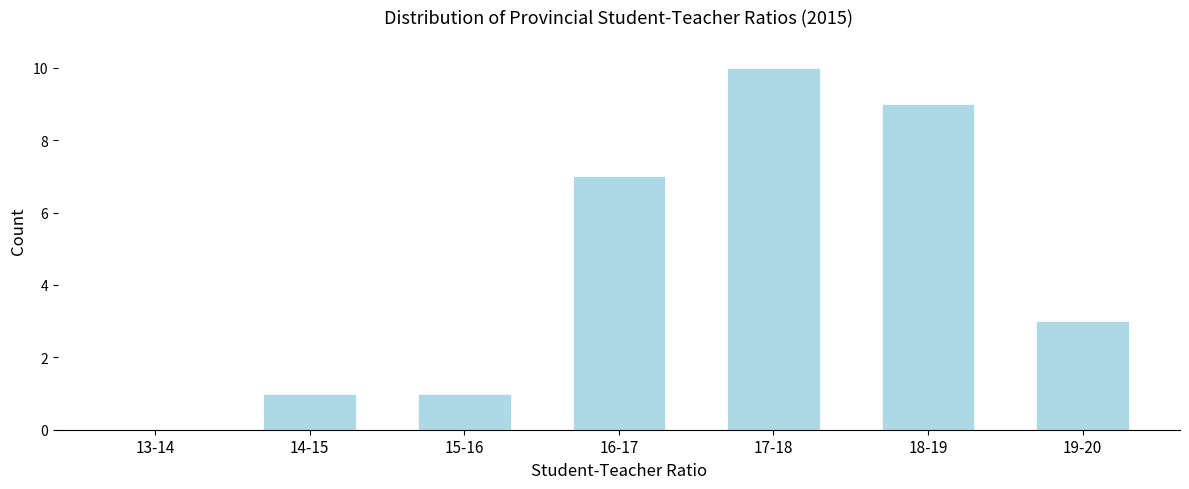

Reading left to right, transcribe all the data shown in this chart.

13-14=0	14-15=1	15-16=1	16-17=7	17-18=10	18-19=9	19-20=3